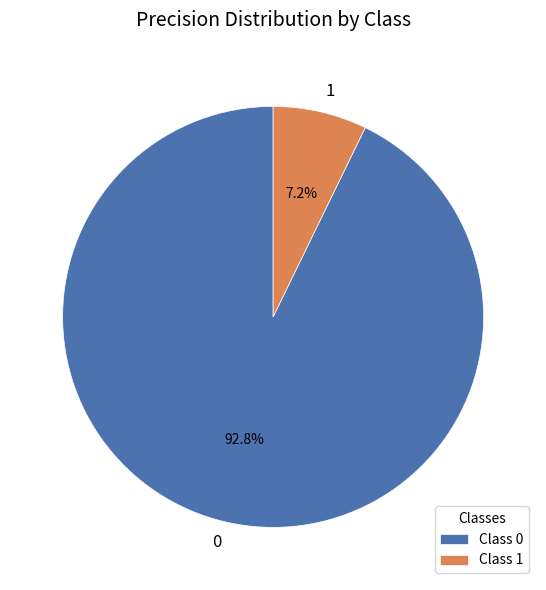

Which slice is the smallest?

1